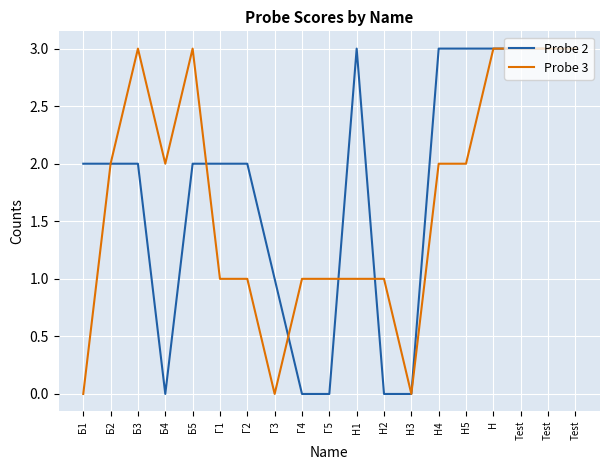

Does the chart display data point markers on the line(s)?

No